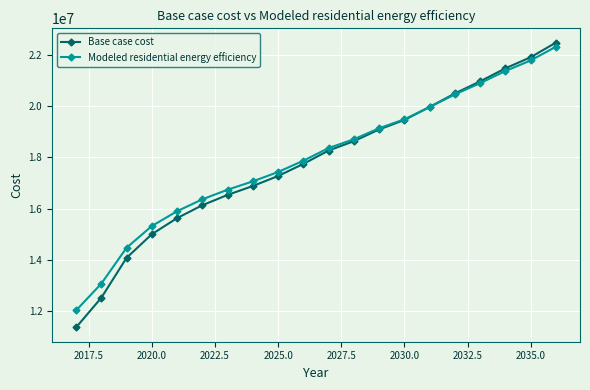

Which series has the widest spread of values?

Base case cost